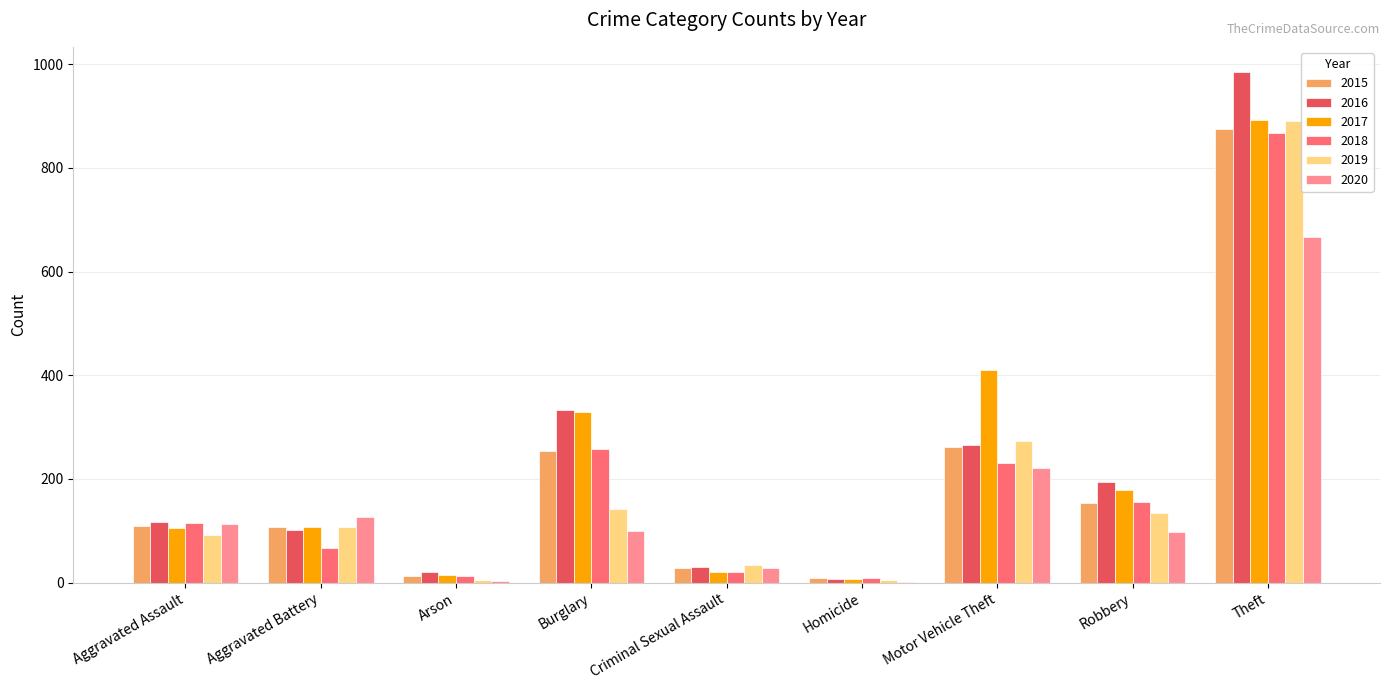

What value does the 2015 series have at Aggravated Battery?

108